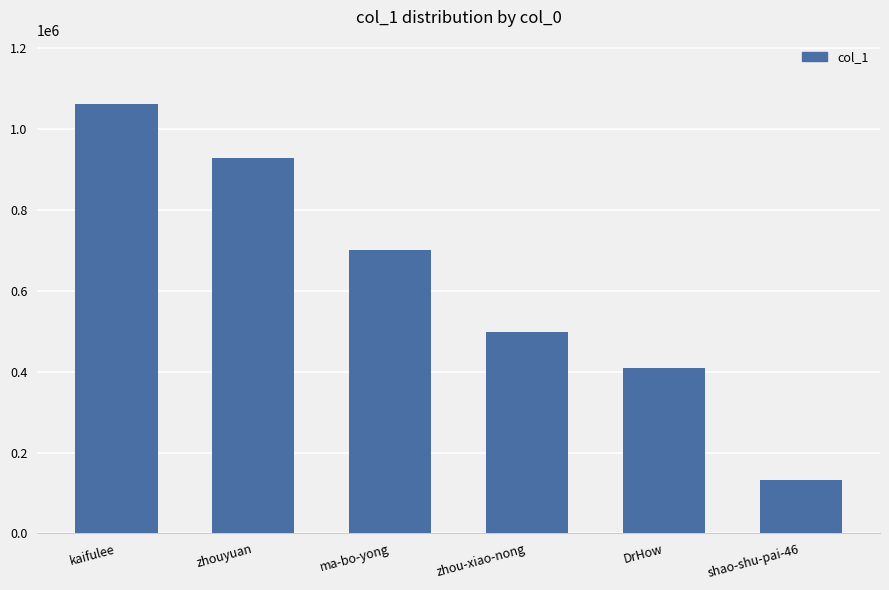

Approximately how many times larger is the value at zhou-xiao-nong compared to kaifulee?

0.5